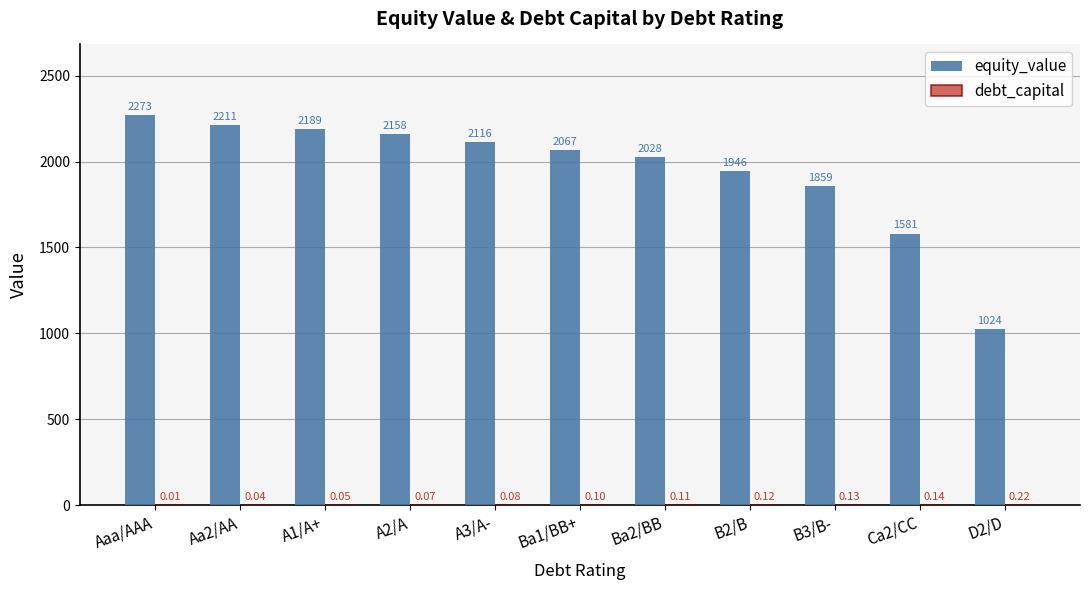

The value of equity_value at Aaa/AAA is 2273.0. True or false?

True